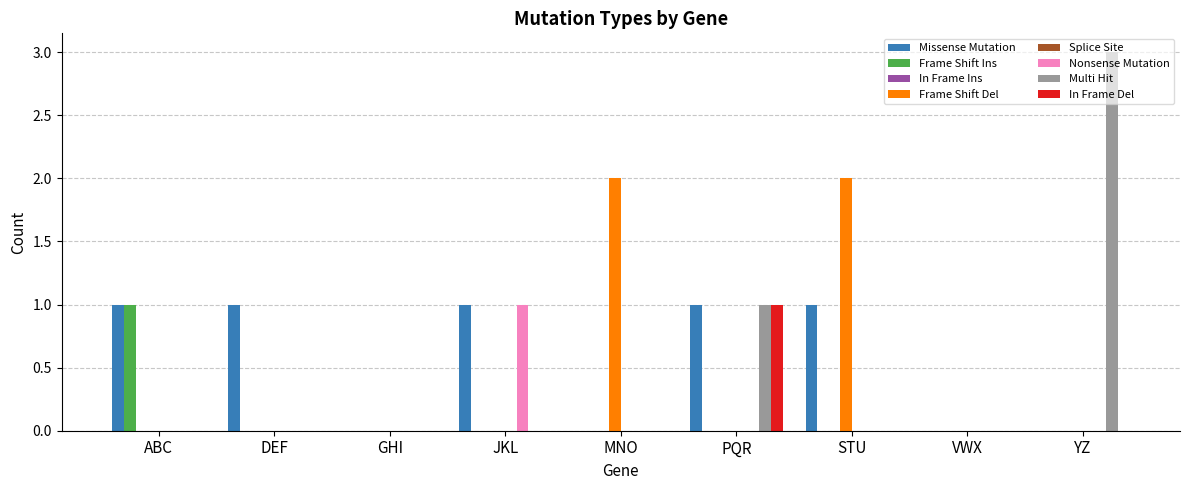

Reading left to right, extract all data points from this chart.

Missense Mutation: 1	1	0	1	0	1	1	0	0
Frame Shift Ins: 1	0	0	0	0	0	0	0	0
Frame Shift Del: 0	0	0	0	2	0	2	0	0
Nonsense Mutation: 0	0	0	1	0	0	0	0	0
Multi Hit: 0	0	0	0	0	1	0	0	3
In Frame Del: 0	0	0	0	0	1	0	0	0